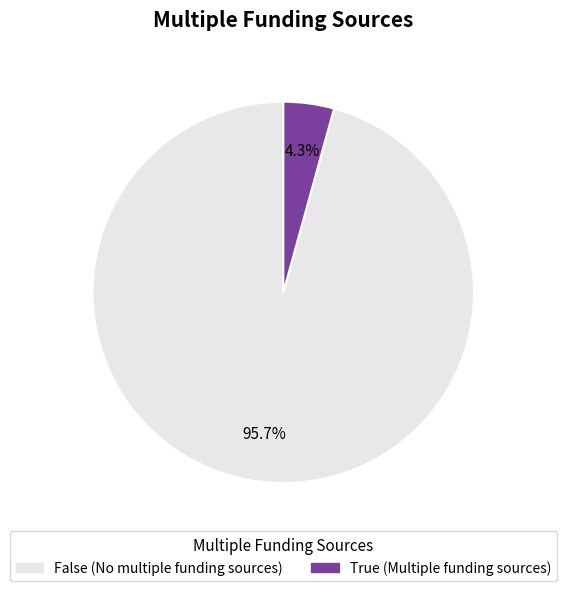

Is it true that False is 88% of the pie?

False